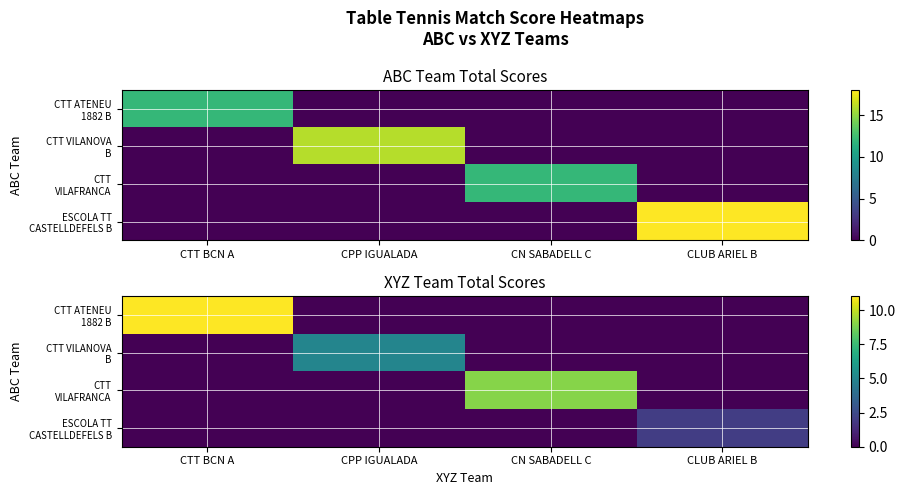

Rank the categories by CTT VILANOVA B value from lowest to highest.

CTT BCN A, CN SABADELL C, CLUB ARIEL B, CPP IGUALADA